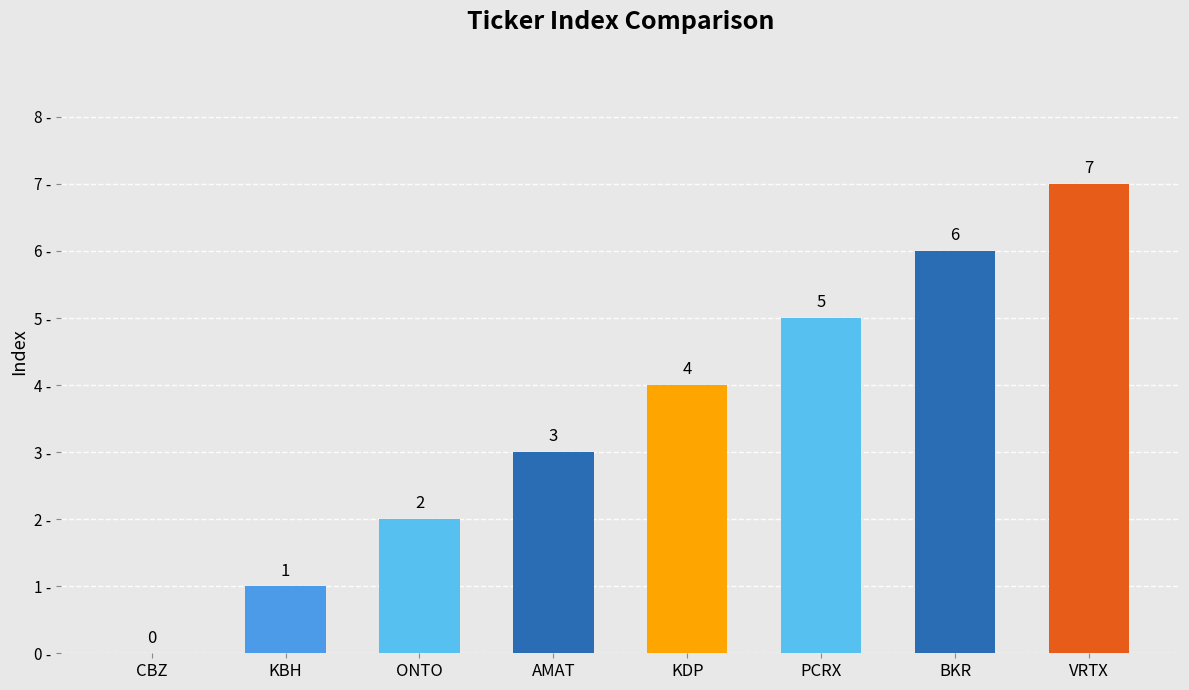

Reading left to right, list all the values displayed in this chart.

0	1	2	3	4	5	6	7